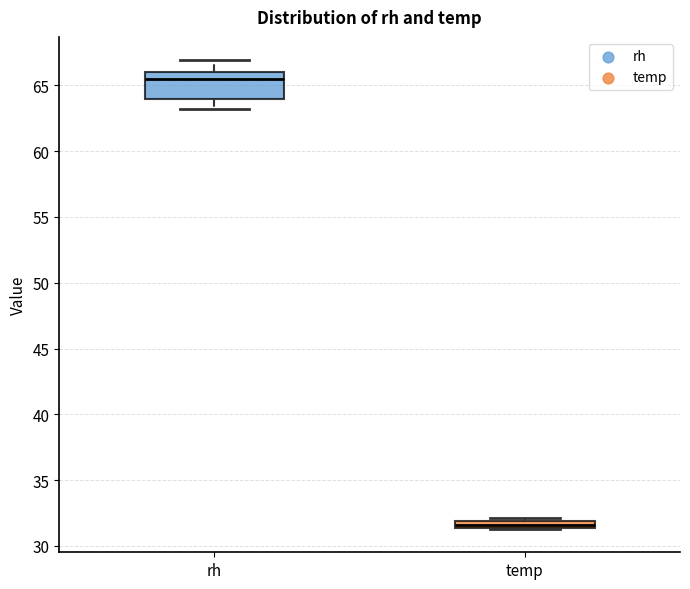

Comparing the boxes themselves (not the whiskers), which one is the tallest?

rh